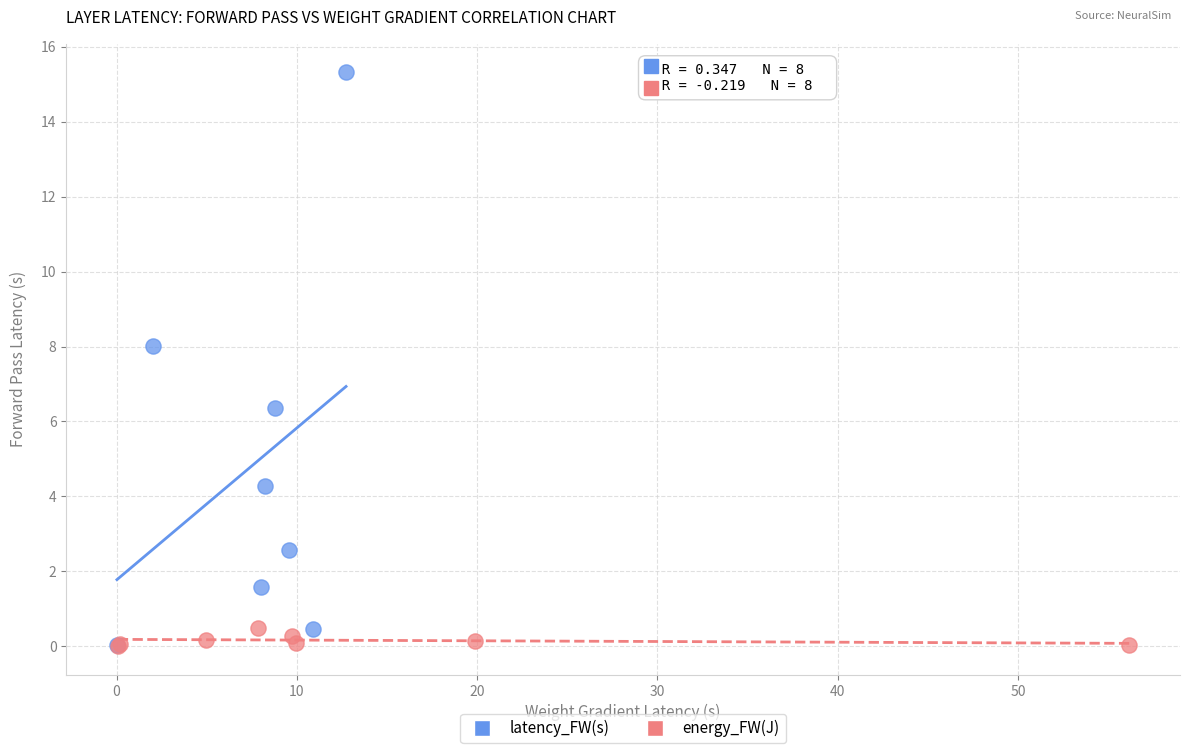

Which series has the widest spread of Y values?

latency_FW(s)